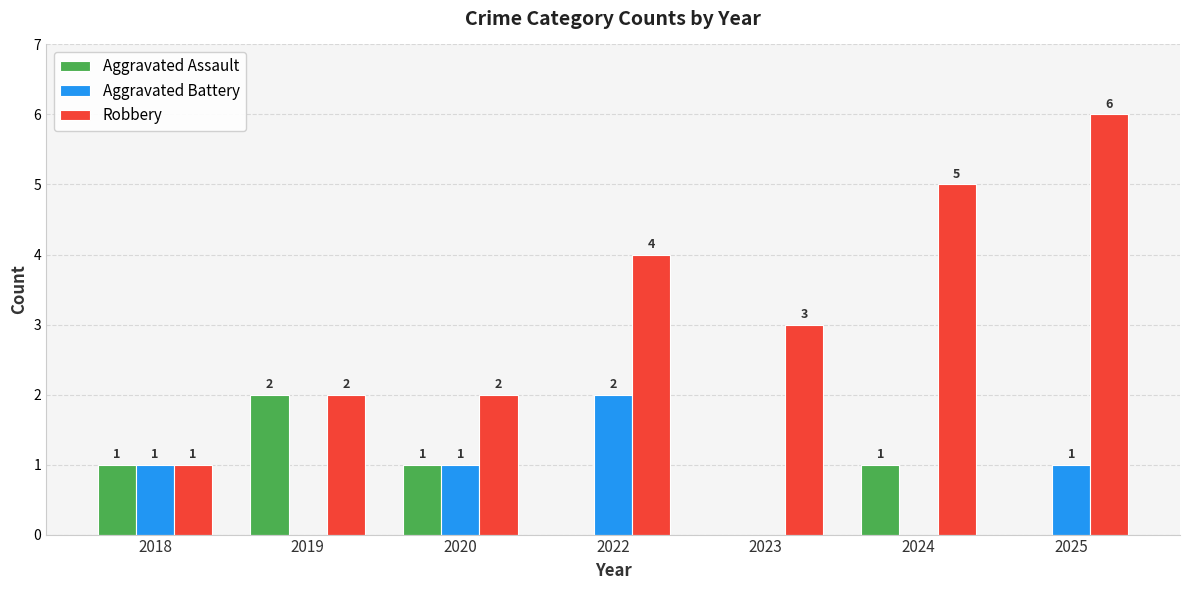

Read the Robbery value at 2023.

3